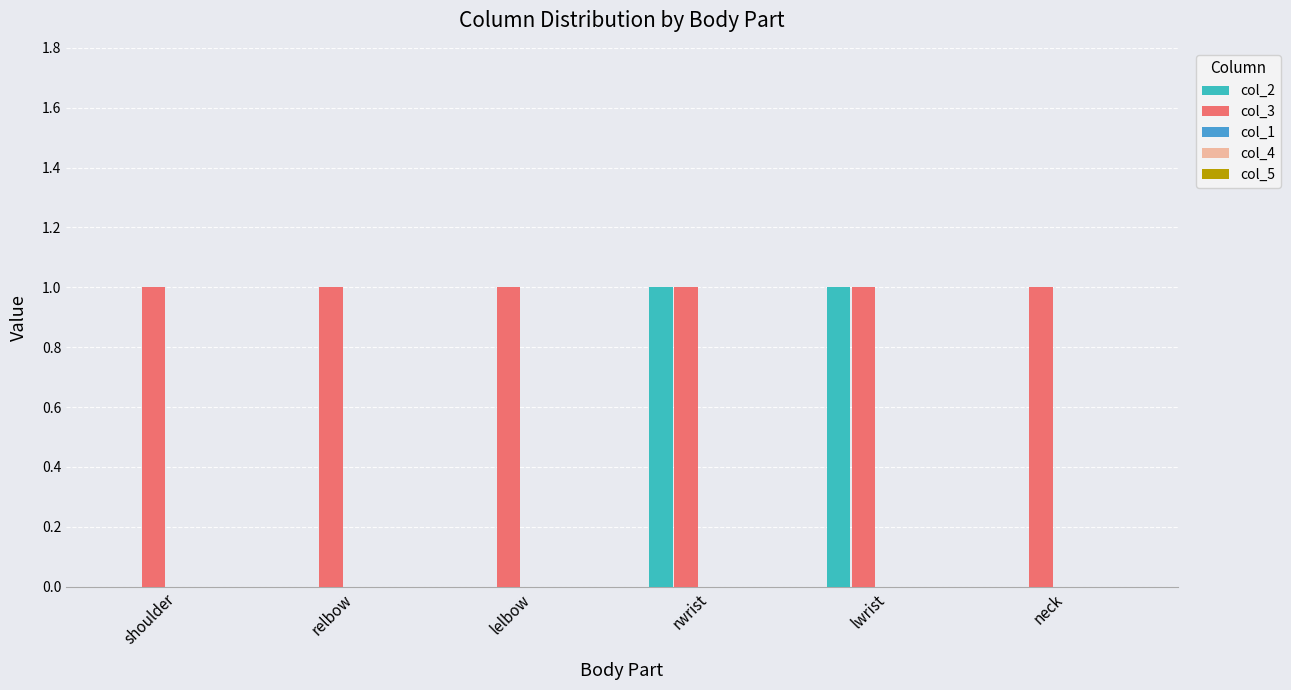

The col_2 series shows 1 at lwrist. True or false?

True